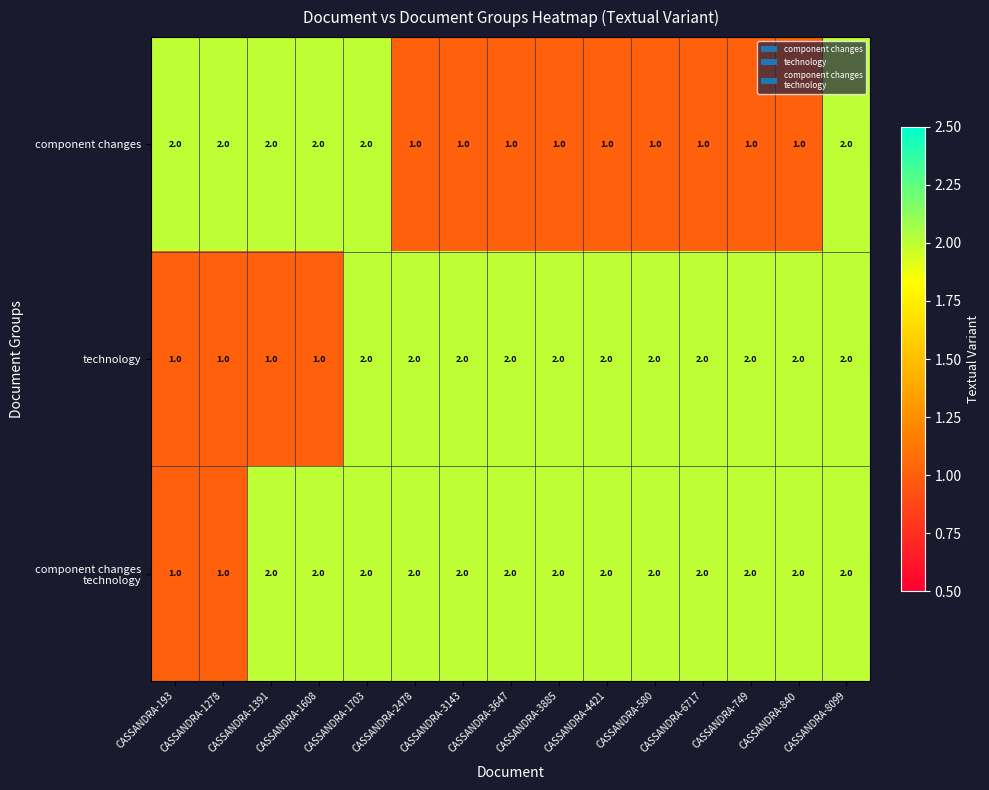

True or false: technology has a value of 3 at CASSANDRA-8099.

False